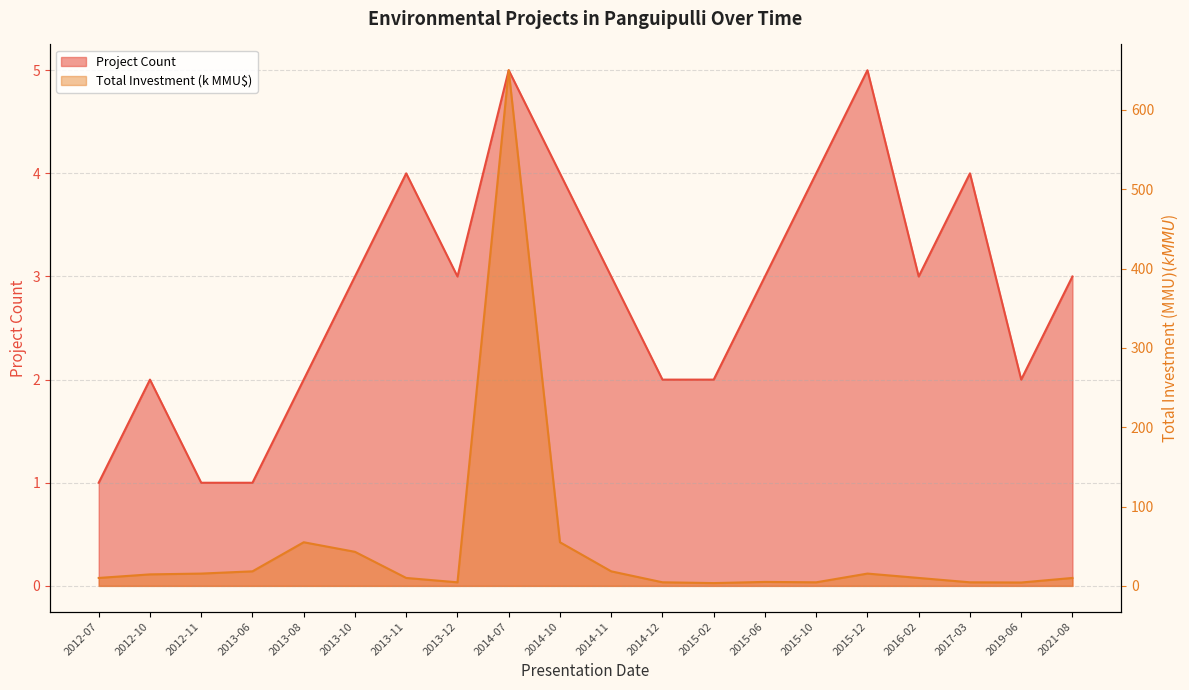

How many data points in Project Count are less than 3?

8